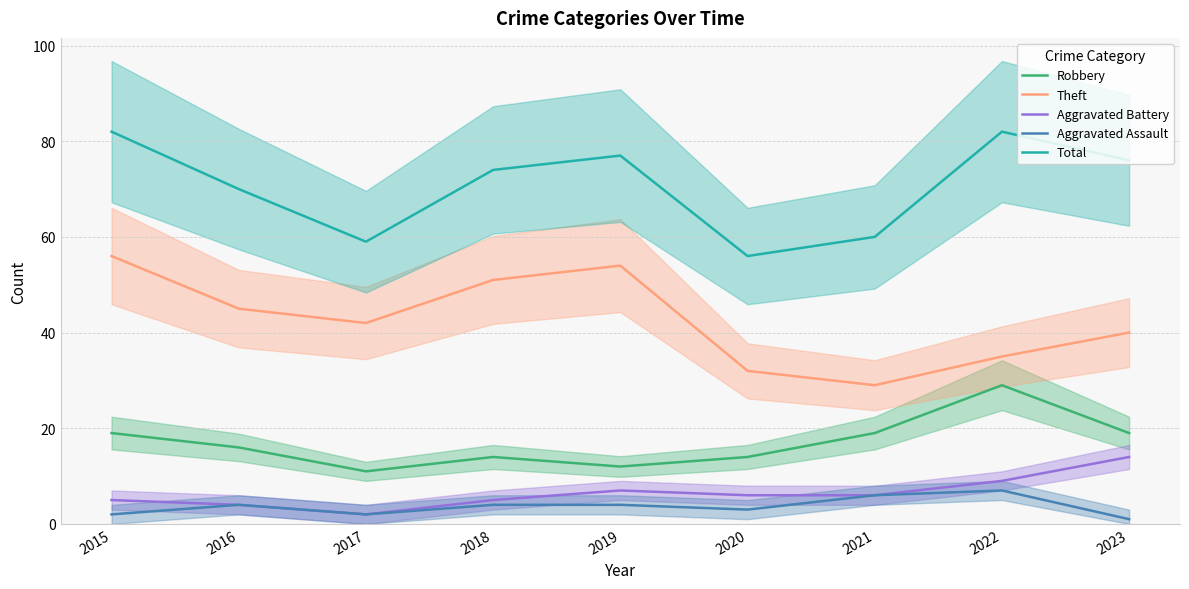

Between 2016 and 2017, which series saw the biggest shift?

Total